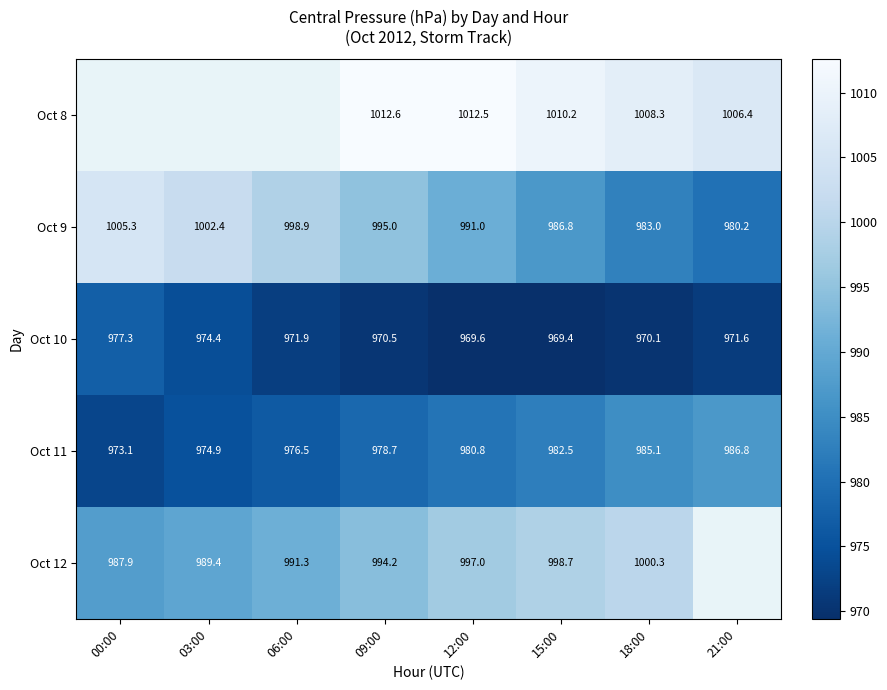

Where is Oct 9 nearest to the value 992?

12:00